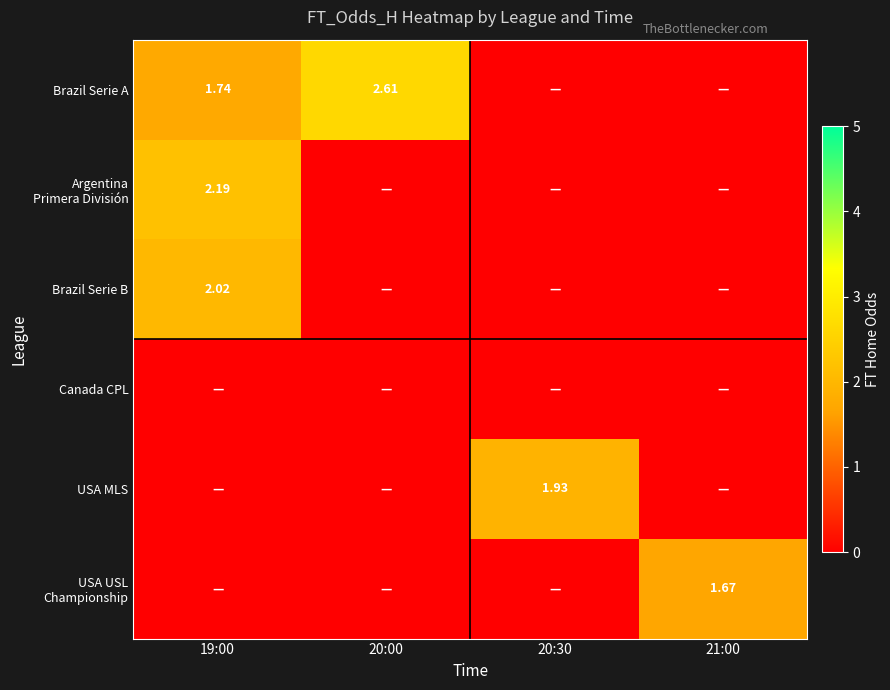

What is the total value across all series at 20:30?

1.9